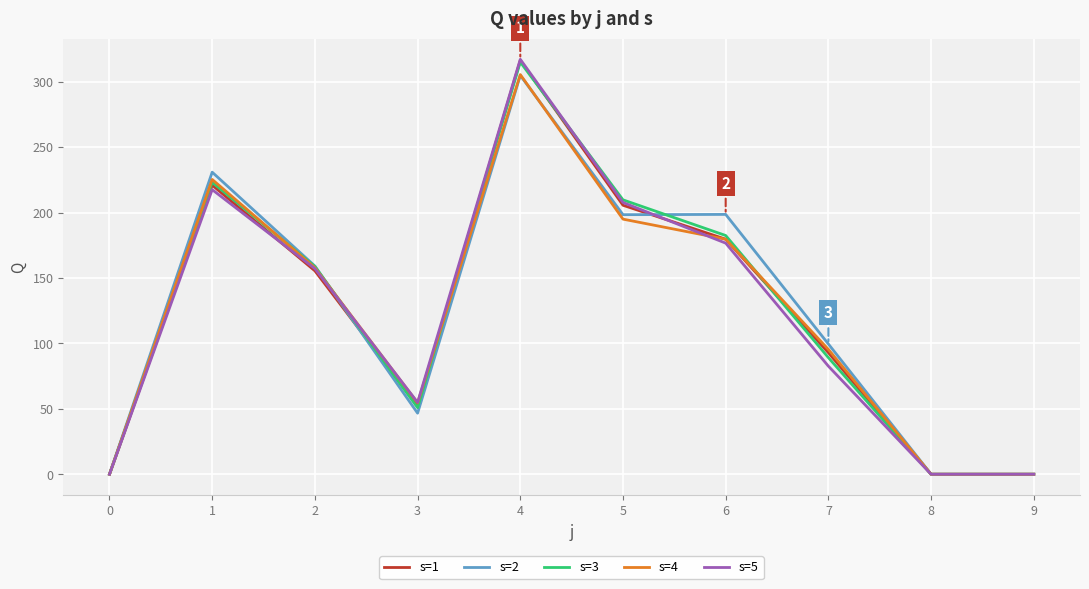

True or false: s=5 has more than 0 interior local peaks.

True